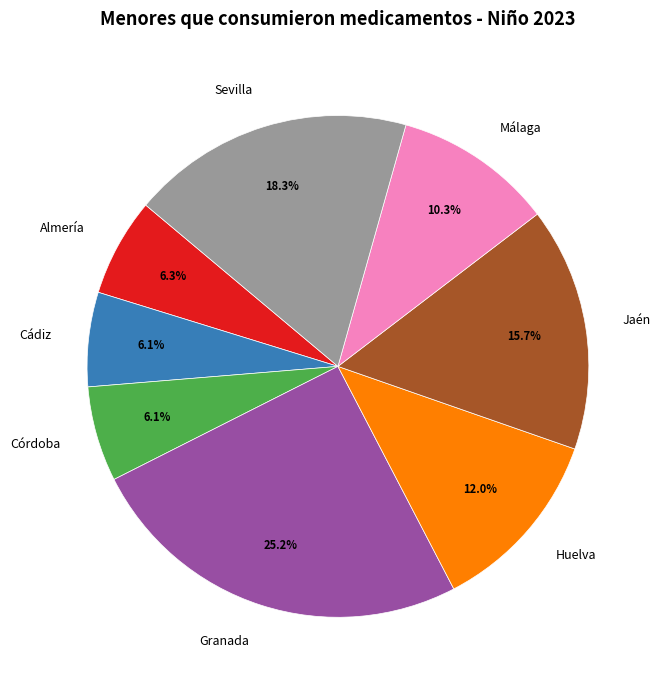

How many segments does this pie chart have?

8